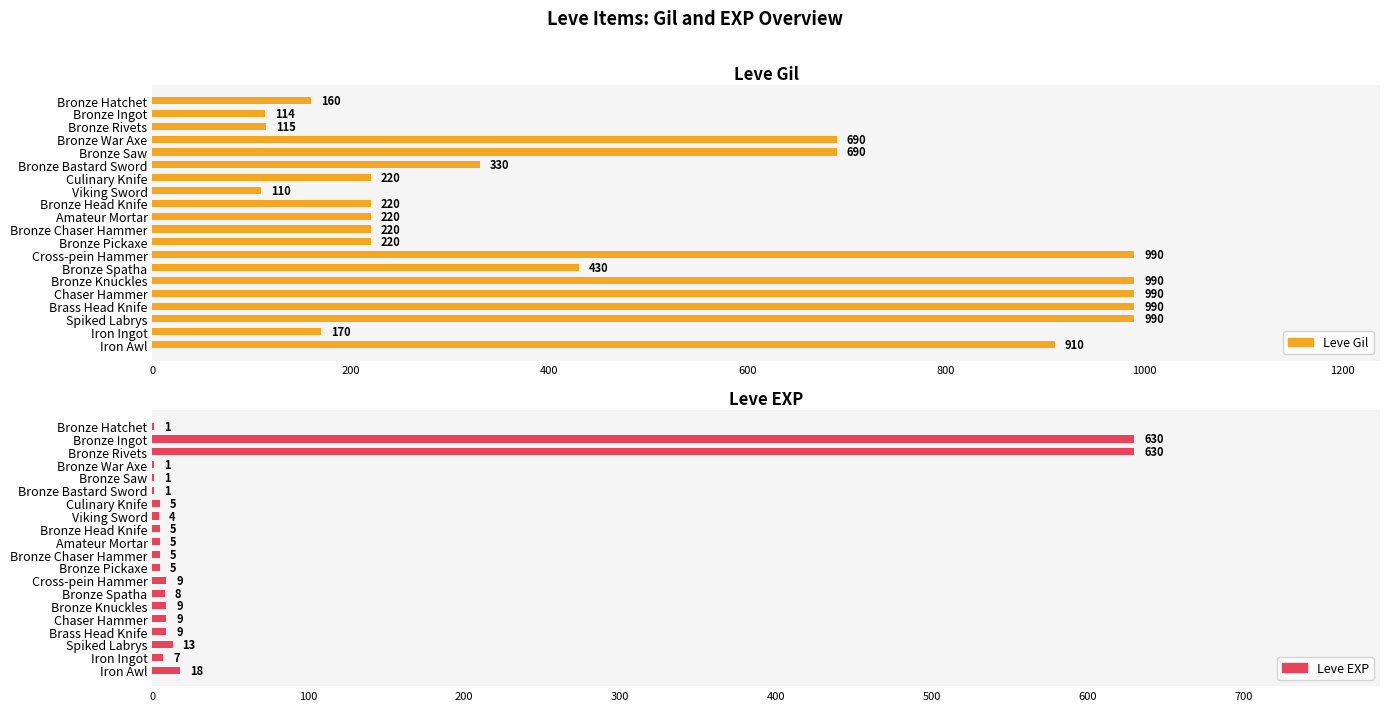

What is the value of the Leve EXP bar at the 16th from the left?

9